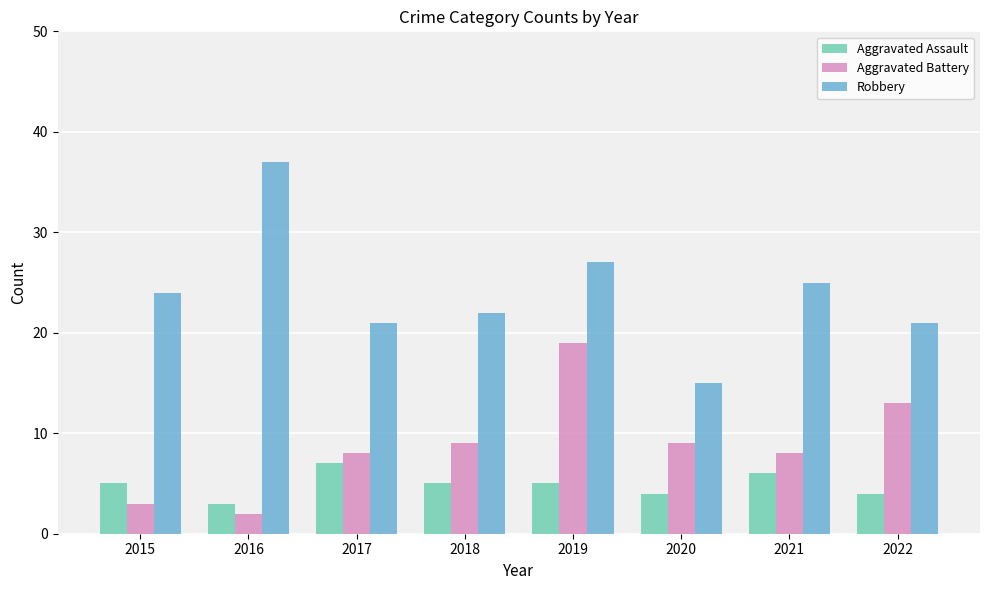

Reading left to right, list all the values displayed in this chart.

Aggravated Assault: 2015=5	2016=3	2017=7	2018=5	2019=5	2020=4	2021=6	2022=4
Aggravated Battery: 2015=3	2016=2	2017=8	2018=9	2019=19	2020=9	2021=8	2022=13
Robbery: 2015=24	2016=37	2017=21	2018=22	2019=27	2020=15	2021=25	2022=21